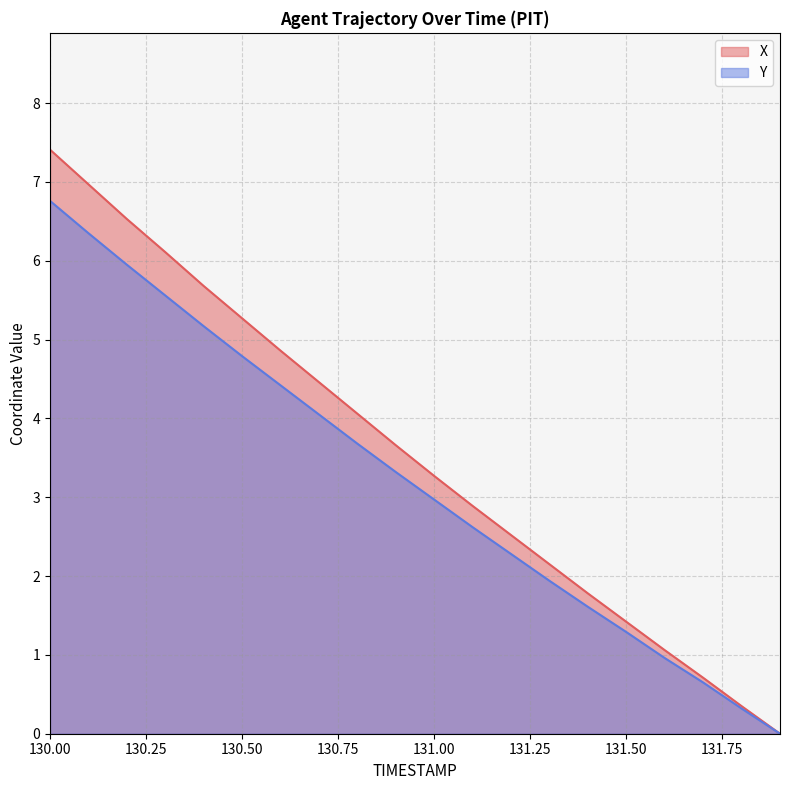

Rank the series by their average value, from highest to lowest.

X, Y